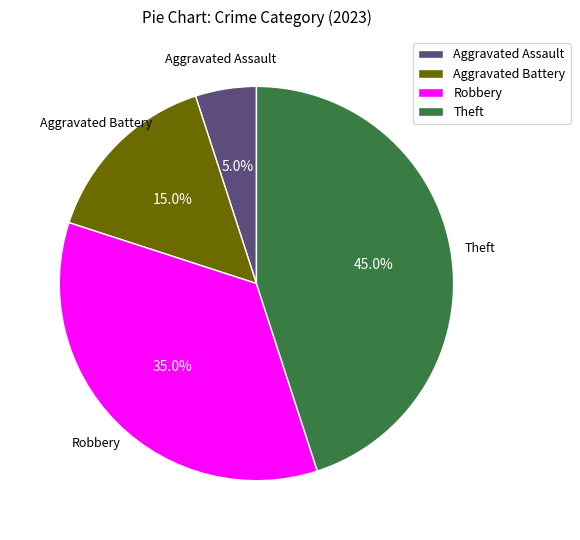

Count the number of slices in the pie.

4